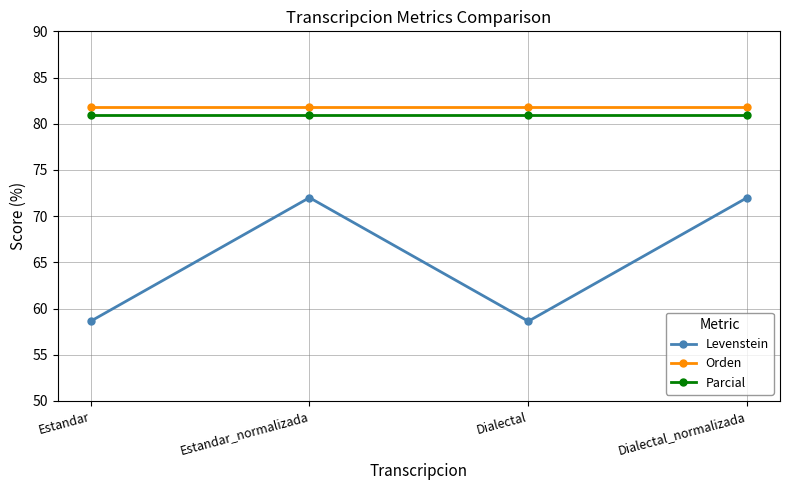

Is the value of Parcial at Estandar_normalizada greater than the value of Orden at Dialectal?

No